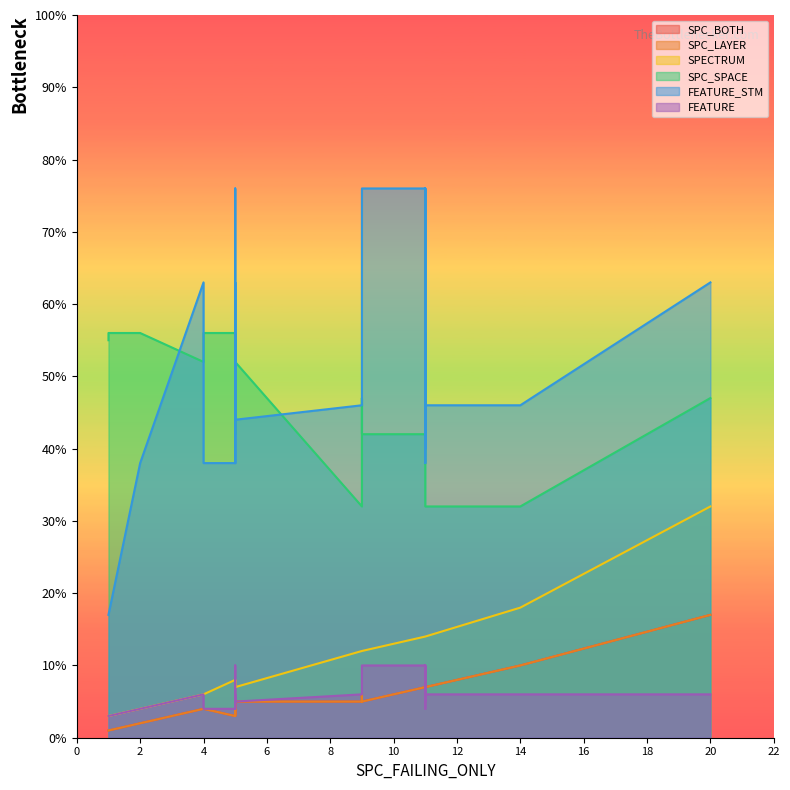

At which category is the sum across all series the highest?

20